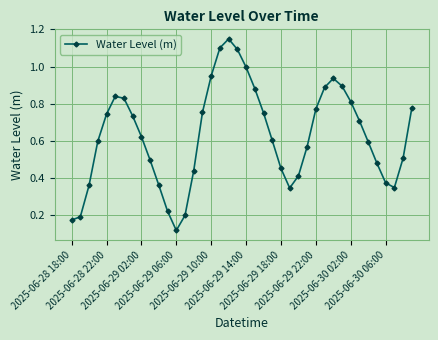

True or false: the data has more than 0 interior local peaks.

True